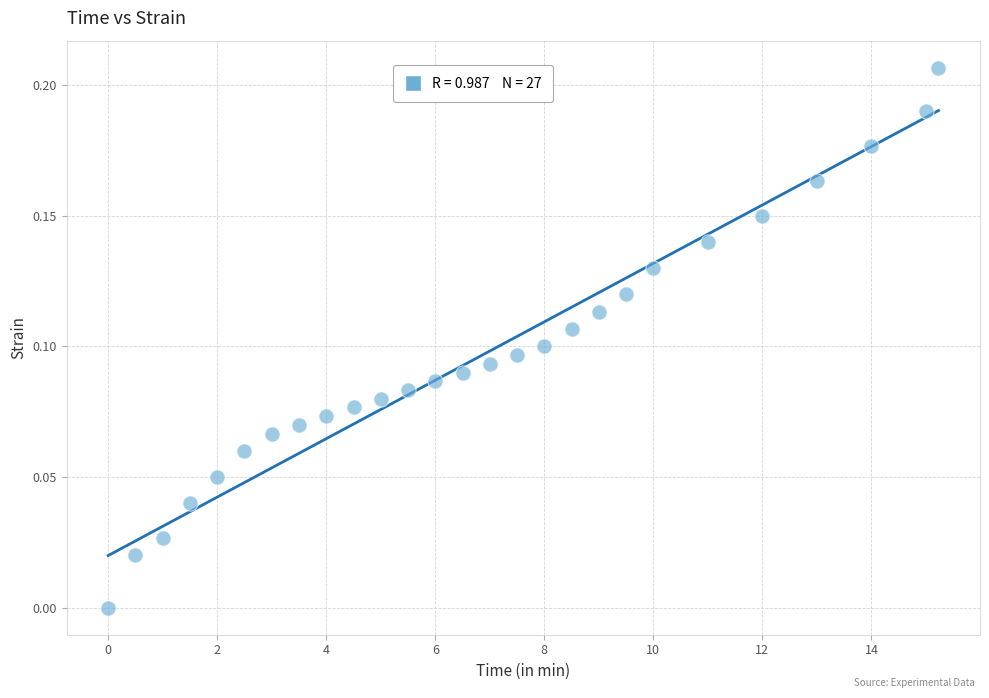

What is the range of X values (max minus min)?

15.2